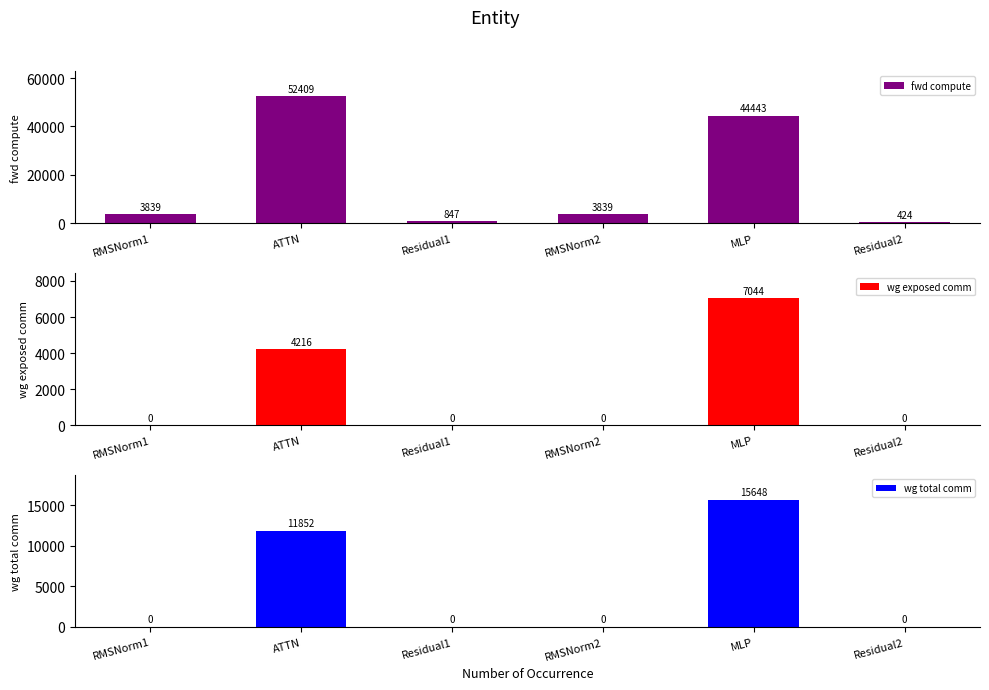

Rank the series by their maximum value, from highest to lowest.

fwd compute, wg total comm, wg exposed comm